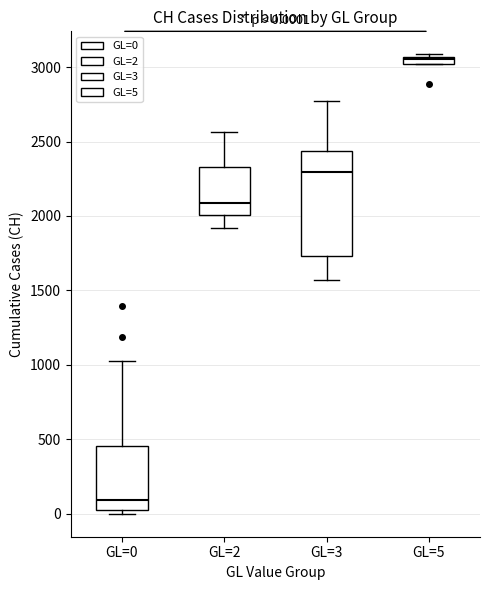

Which box's median line is the lowest?

GL=0